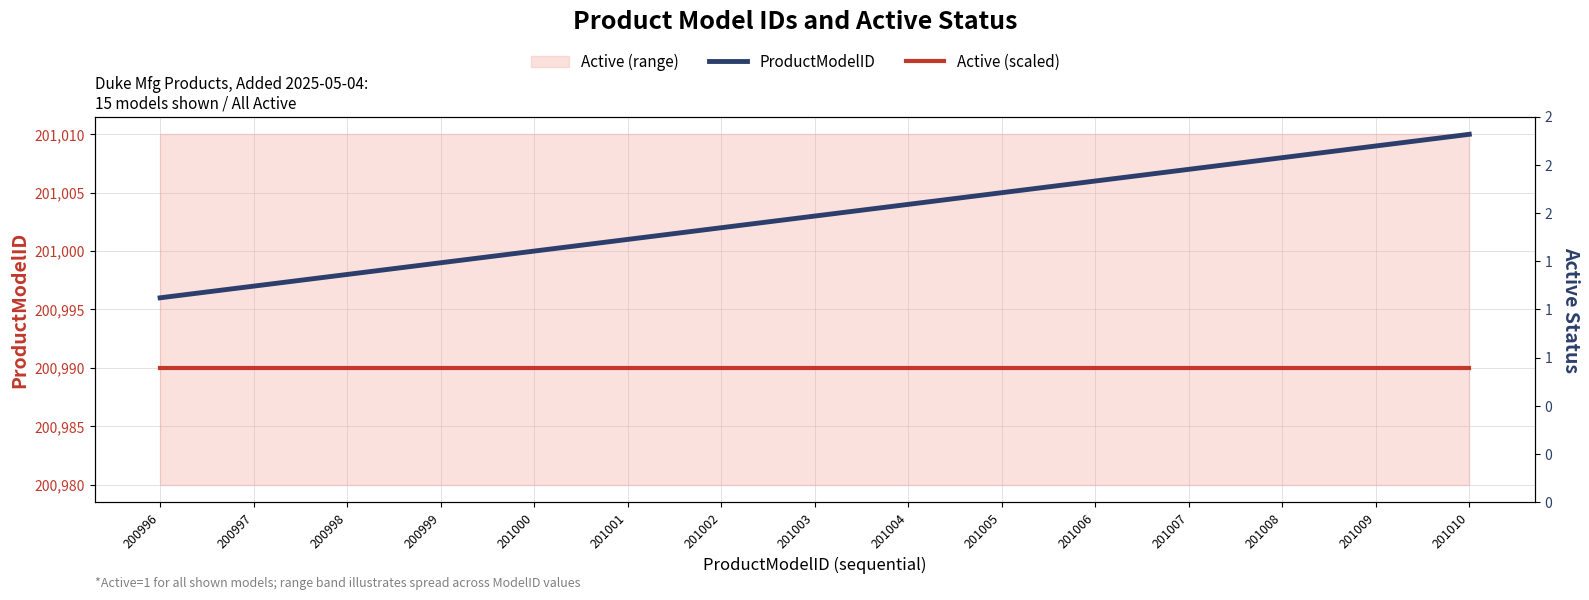

The value of Active (scaled) at 200996 is 200990. True or false?

True